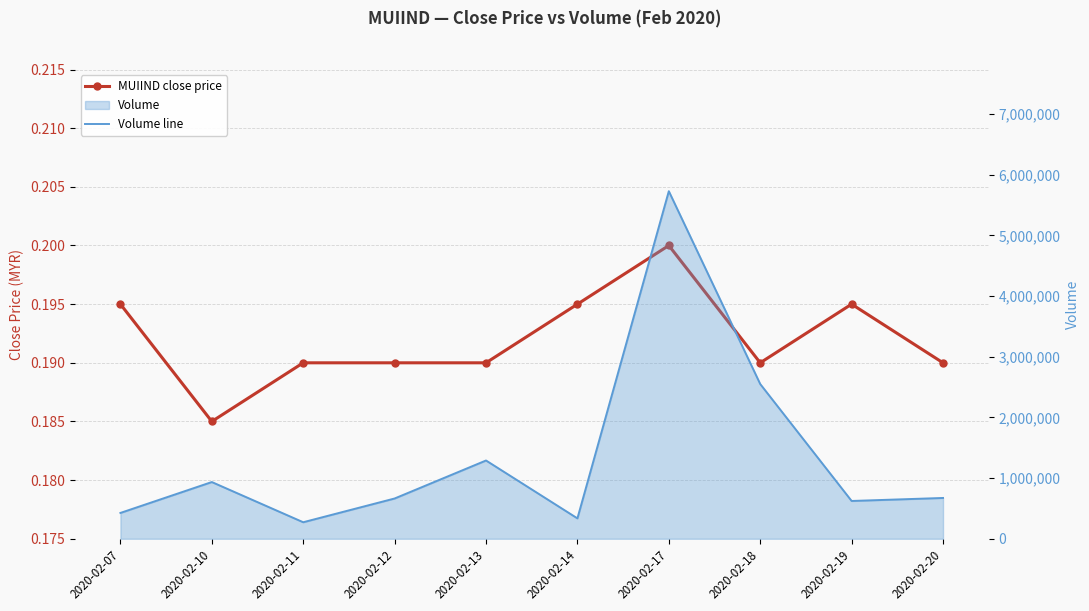

What is the difference between the Volume line values at 2020-02-19 and 2020-02-20?

49600.0